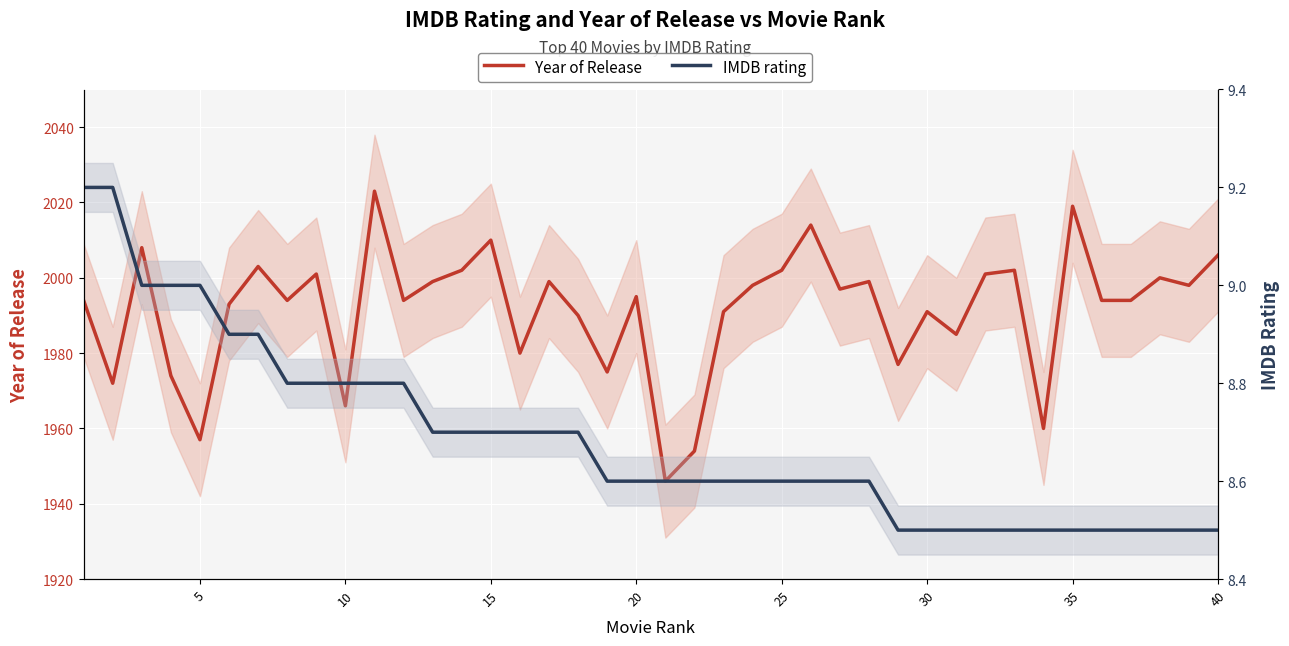

What is the maximum value shown in the chart?

2023.0